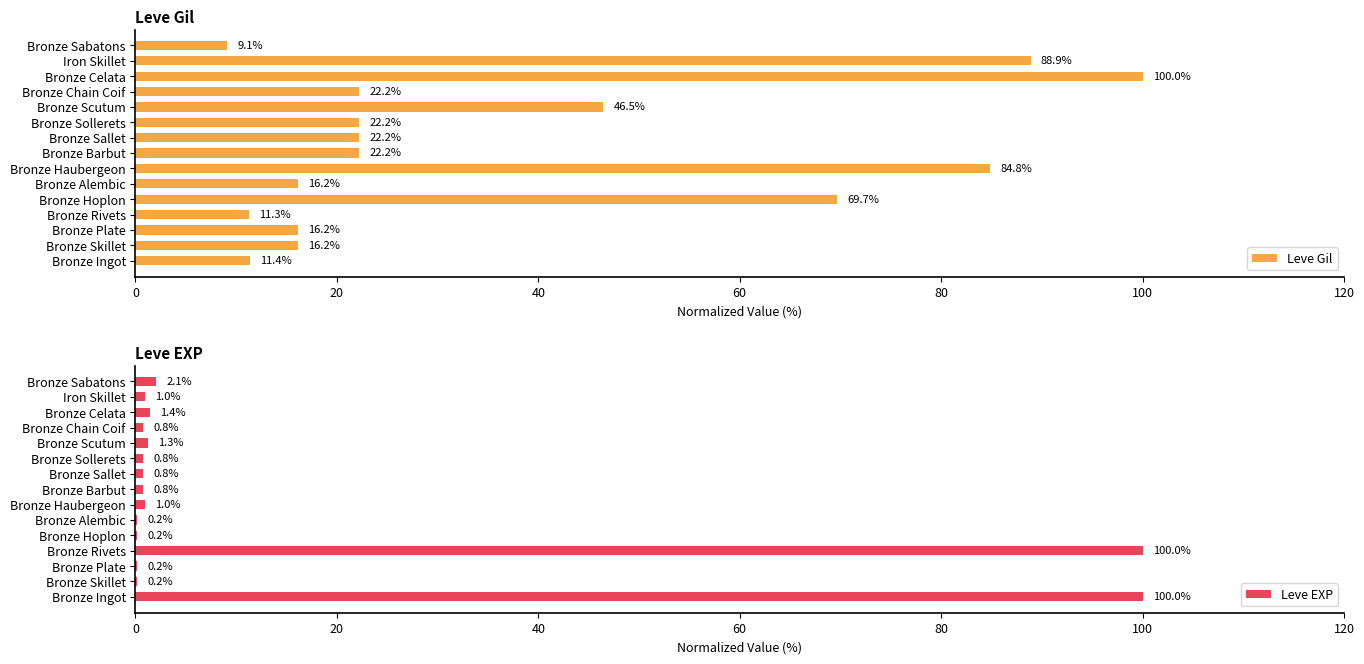

Are the bars horizontal?

Yes